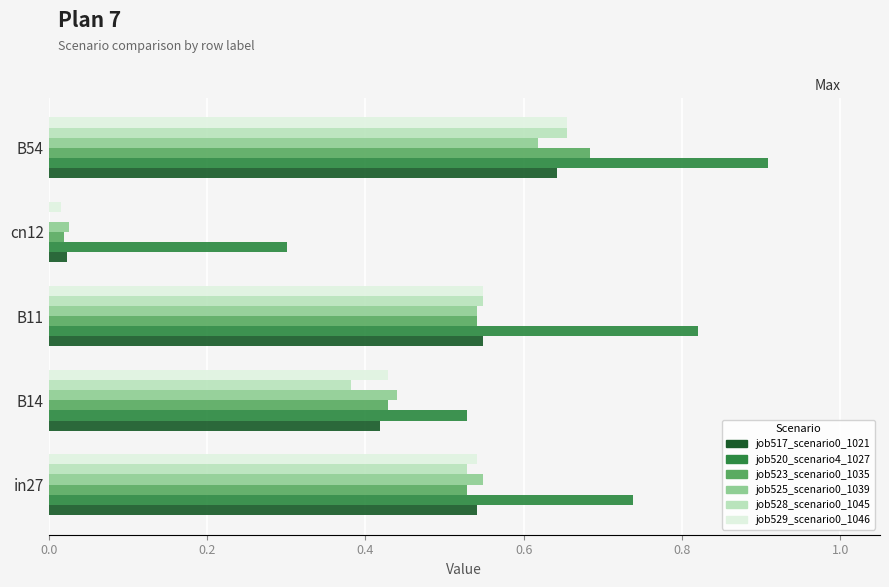

What is the sum of the job523_scenario0_1035 values at B54 and in27?

1.2